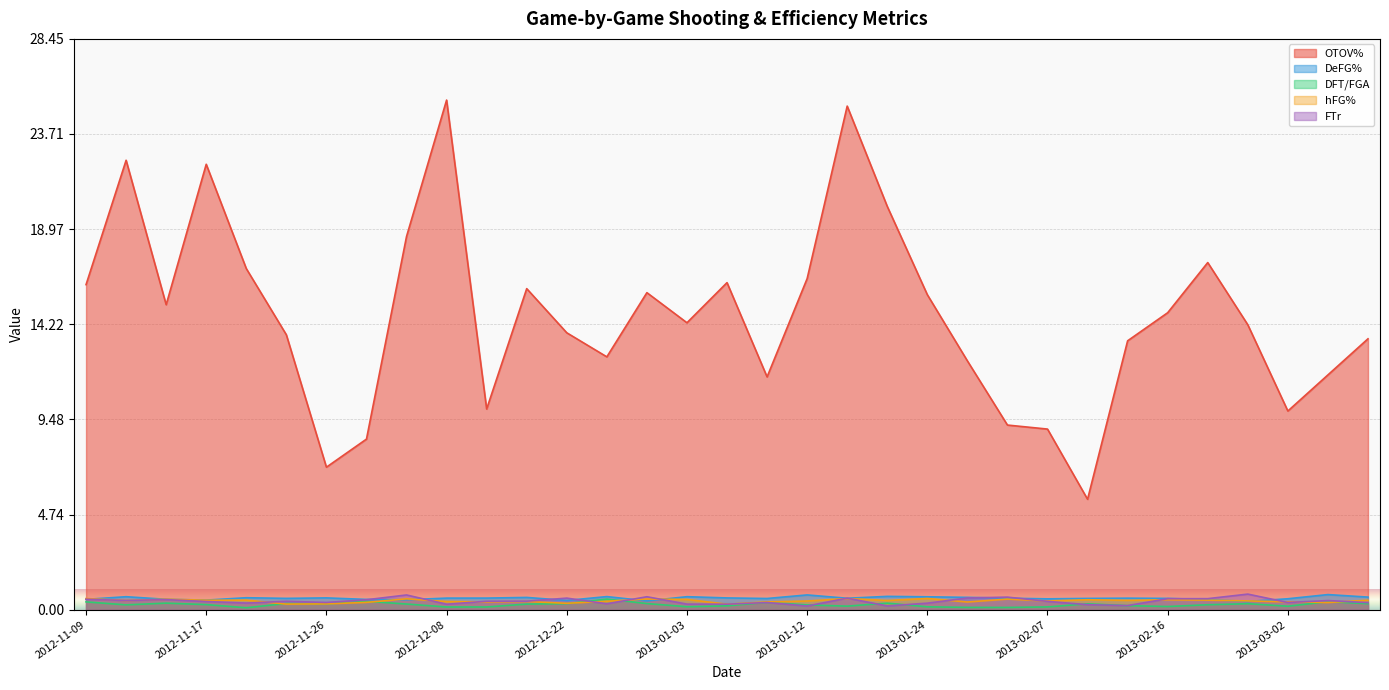

Rank the categories by DFT/FGA value from highest to lowest.

2012-12-27, 2012-12-01, 2013-03-10, 2012-11-09, 2013-01-10, 2012-11-13, 2013-01-19, 2012-11-23, 2012-12-29, 2012-12-22, 2013-03-19, 2013-02-23, 2013-02-09, 2012-11-26, 2012-12-06, 2012-12-19, 2012-11-17, 2013-02-20, 2012-11-11, 2013-01-12, 2013-02-14, 2013-01-05, 2013-01-17, 2013-03-02, 2013-02-16, 2013-01-03, 2013-01-24, 2013-02-07, 2012-12-17, 2012-12-08, 2013-01-26, 2013-02-02, 2012-11-20